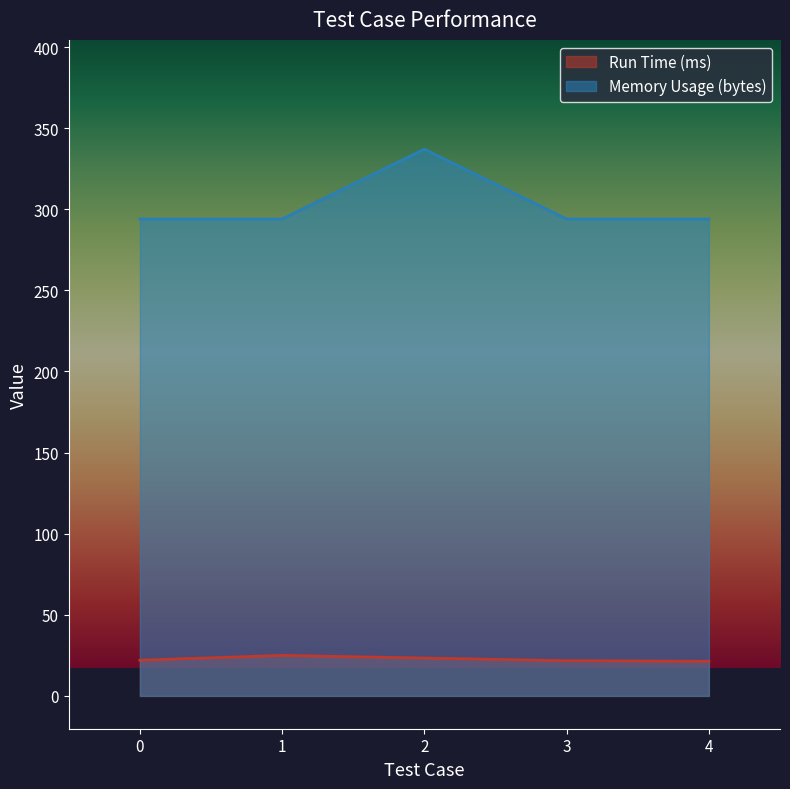

The Memory Usage (bytes) series shows 132.3 at 1. True or false?

False